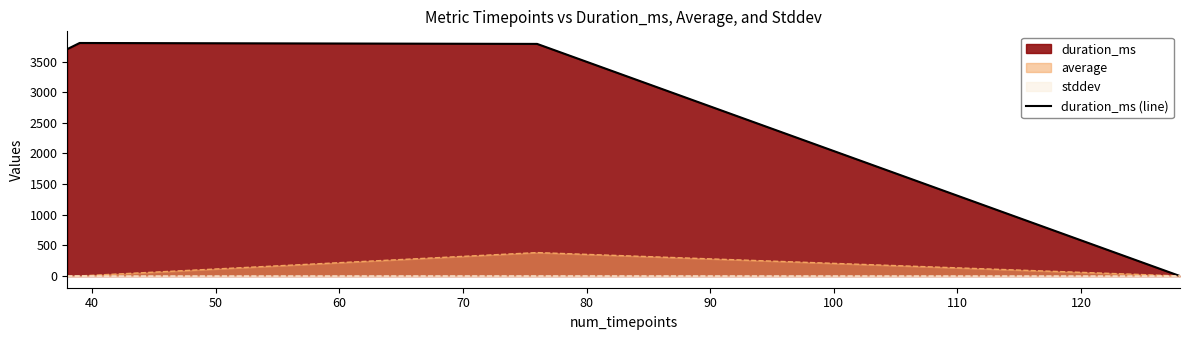

What is the value of the 2nd point from the left?

3802